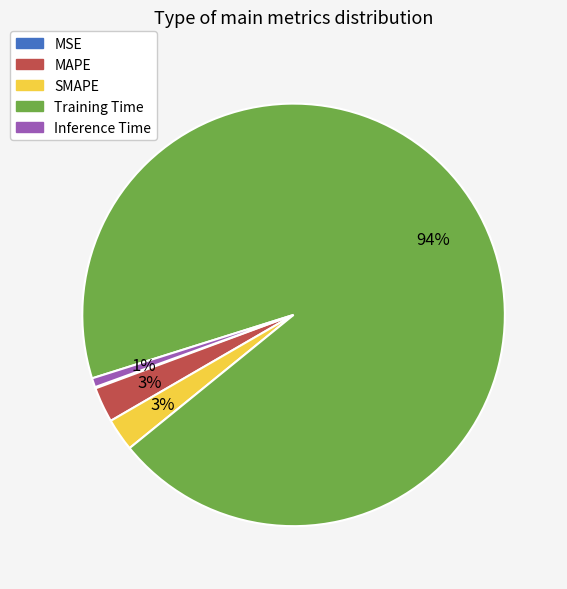

Does SMAPE account for over 50% of the chart?

No